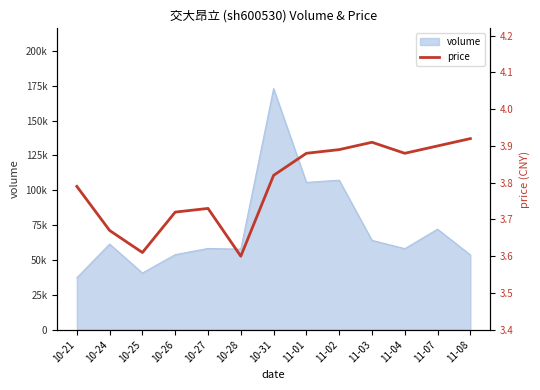

How many lines are shown in the chart?

1